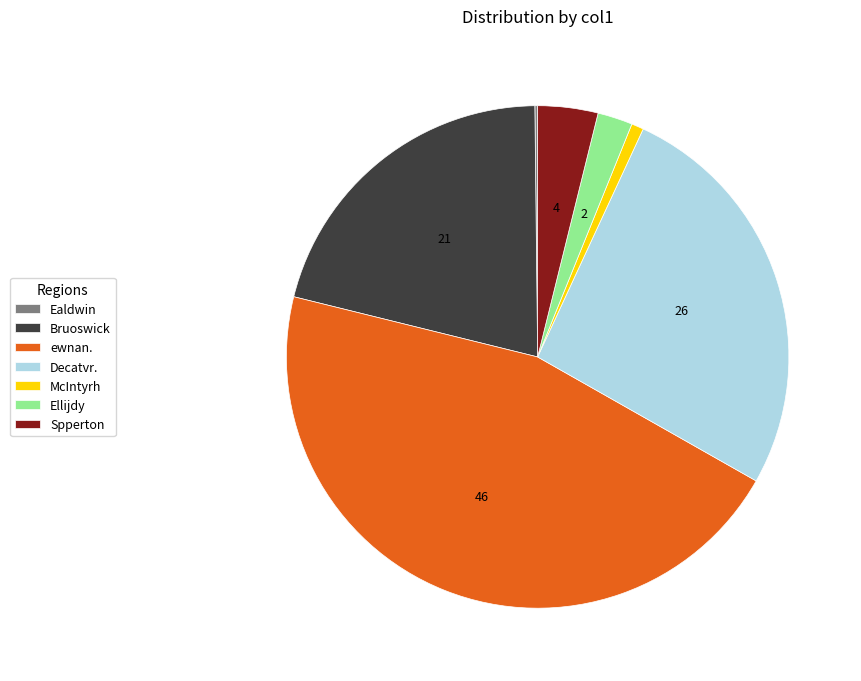

Which slice is the largest?

ewnan.